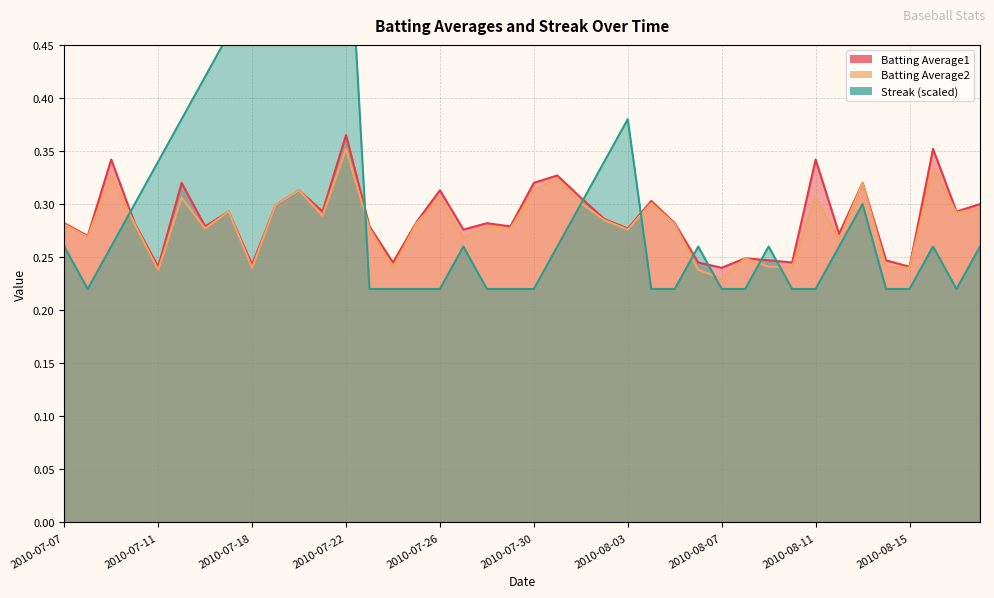

What are all the series names shown in the legend?

Batting Average1, Batting Average2, Streak